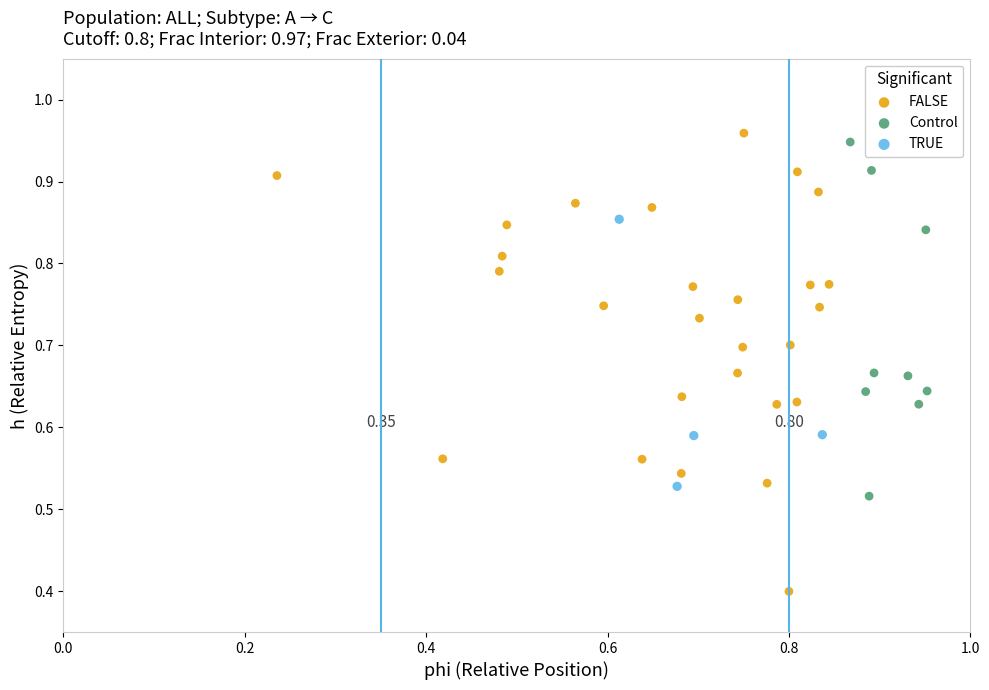

Which series reaches the maximum Y coordinate?

FALSE